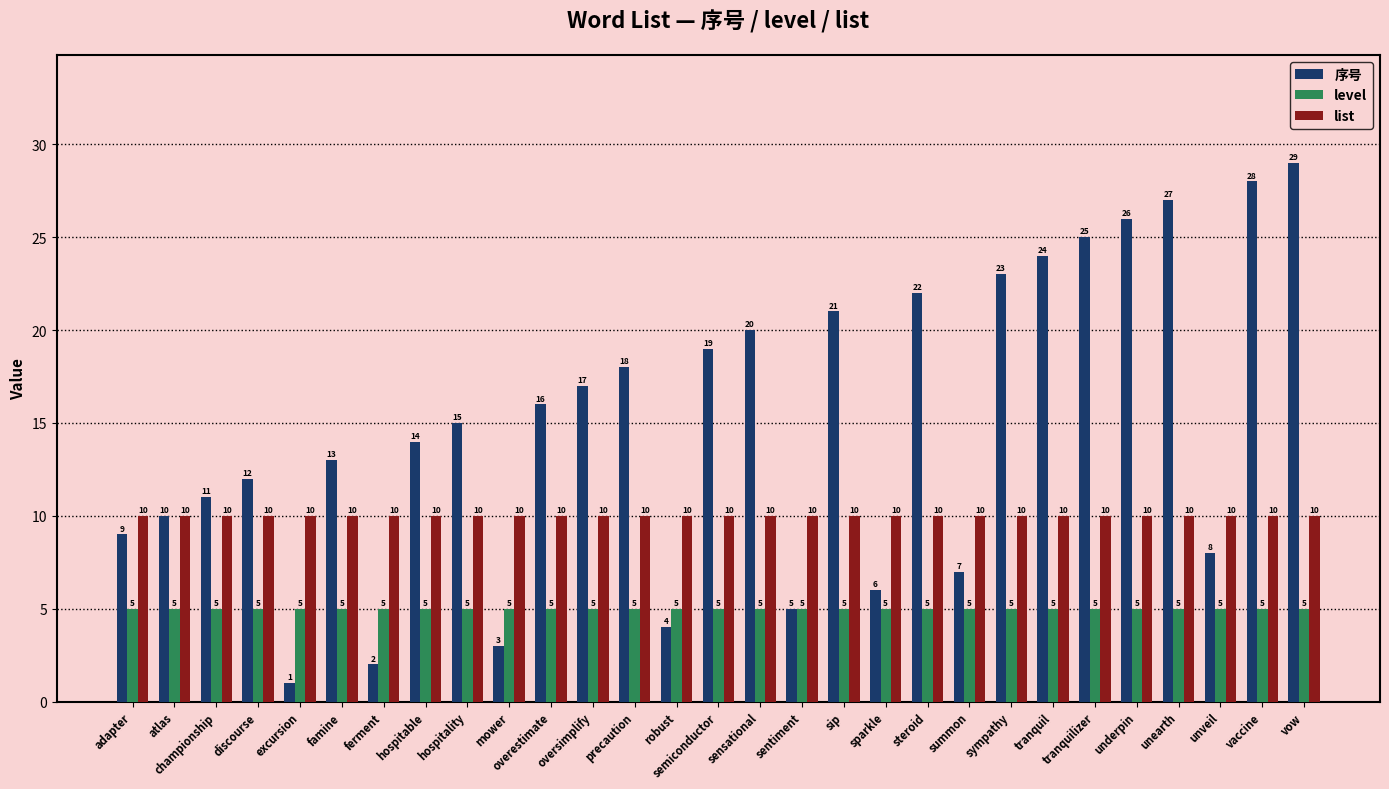

Rank the series by their average value, from highest to lowest.

序号, list, level